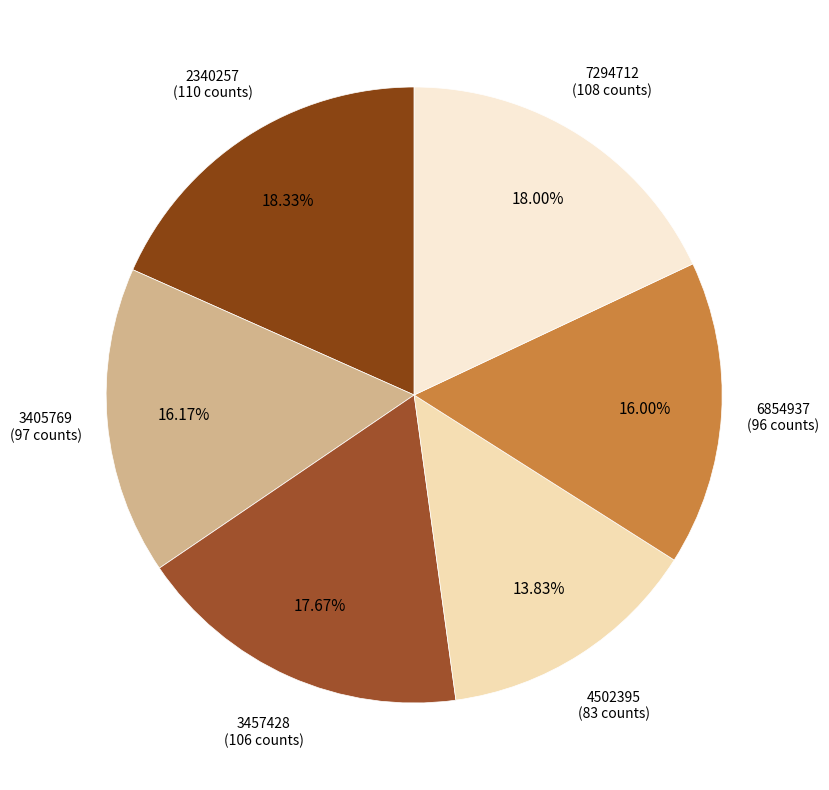

Which category has the biggest portion of the pie?

2340257